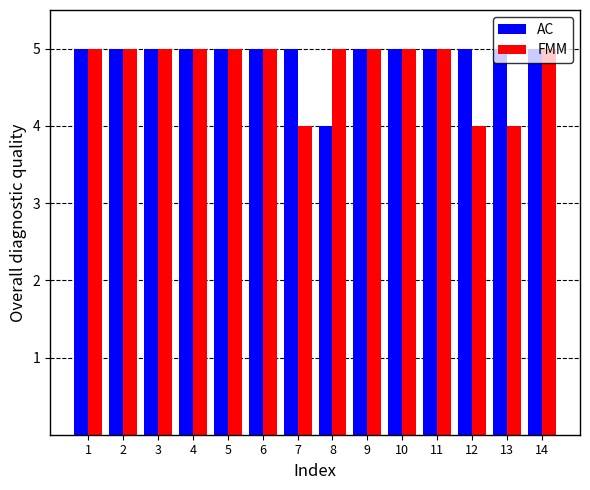

What is the average value of the FMM series?

5